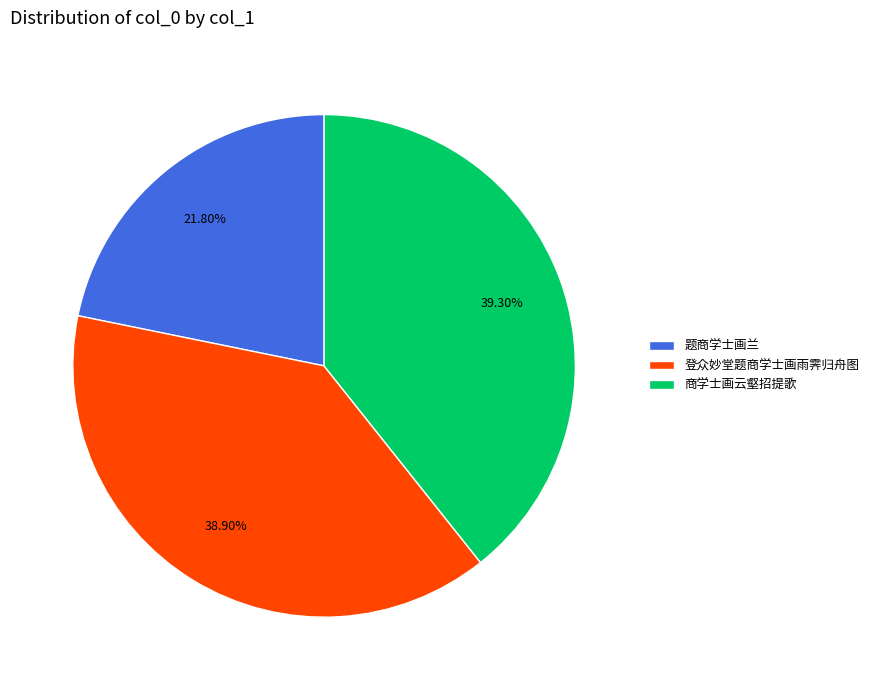

To the nearest percent, what is the combined percentage of 登众妙堂题商学士画雨霁归舟图 and 题商学士画兰?

61%